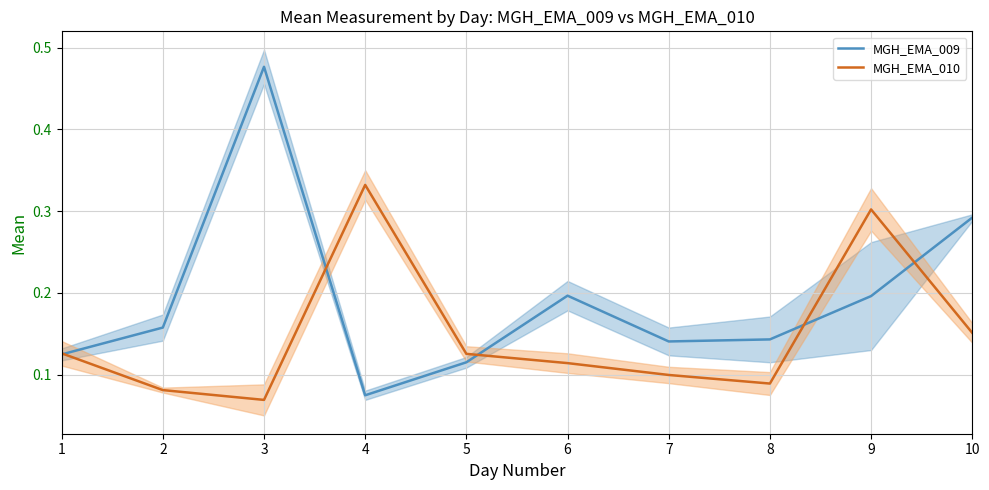

Reading left to right, list all the values displayed in this chart.

MGH_EMA_009: 0.1	0.2	0.5	0.1	0.1	0.2	0.1	0.1	0.2	0.3
MGH_EMA_010: 0.1	0.1	0.1	0.3	0.1	0.1	0.1	0.1	0.3	0.2